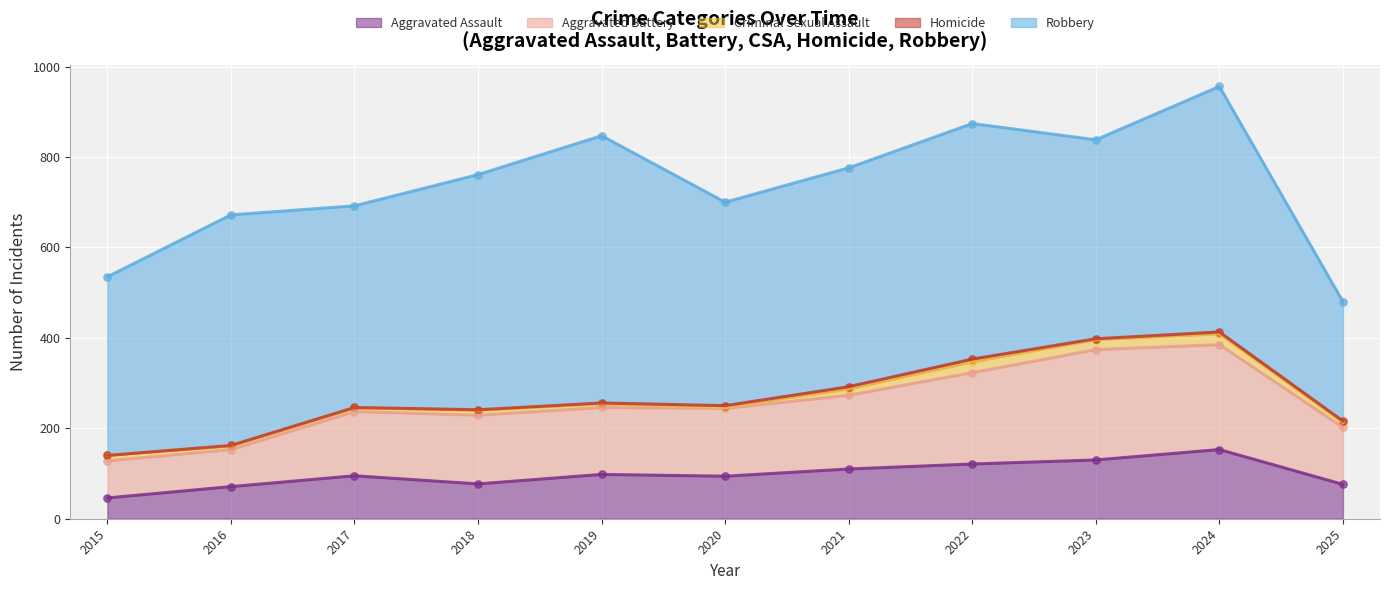

Which series reaches the minimum Y coordinate?

Homicide